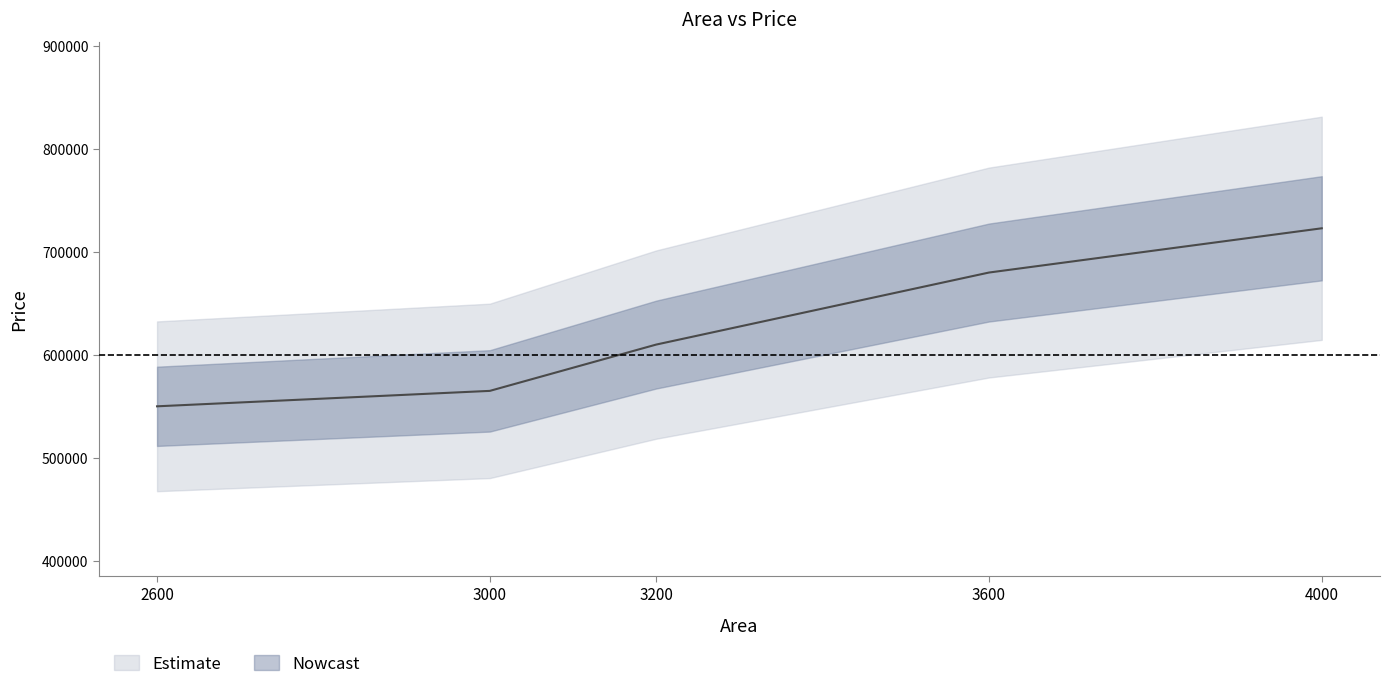

Which category has the highest value across all series?

4000